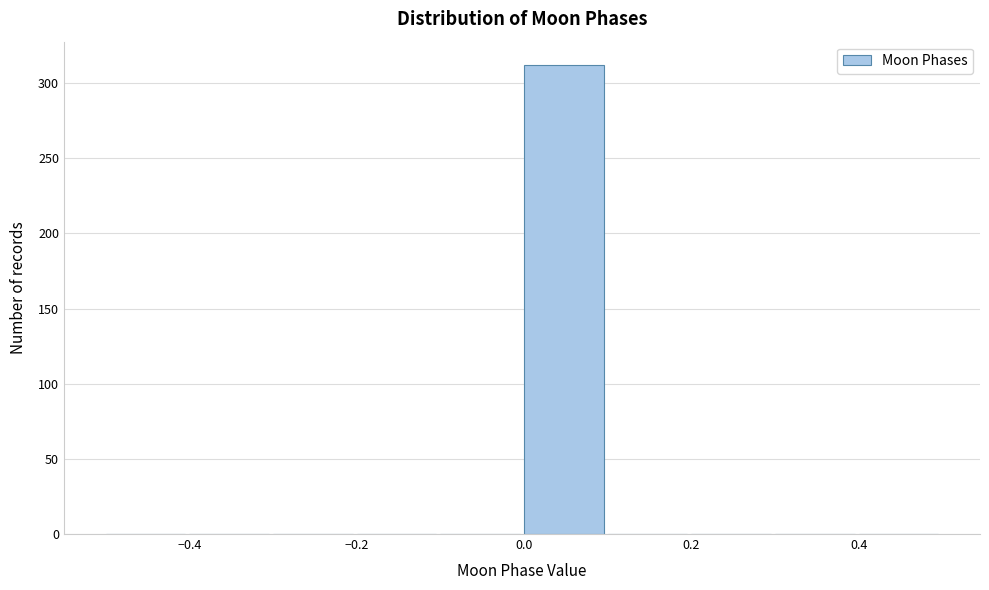

Reading left to right, transcribe this chart: for each bar, give the range it covers on the x-axis and its height. The values are not printed on the chart, so give them approximately, as read against the axis.

-0.5 to -0.4: 0
-0.4 to -0.3: 0
-0.3 to -0.2: 0
-0.2 to -0.1: 0
-0.1 to 0.0: 0
0.0 to 0.1: 310
0.1 to 0.2: 0
0.2 to 0.3: 0
0.3 to 0.4: 0
0.4 to 0.5: 0